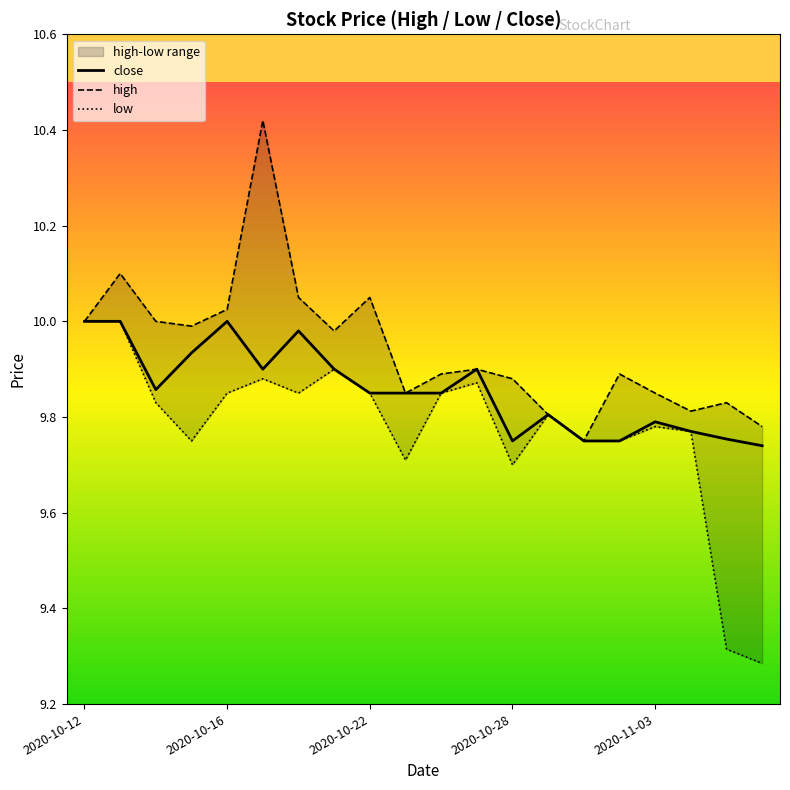

What is the label of the 3rd point from the left?

2020-10-14